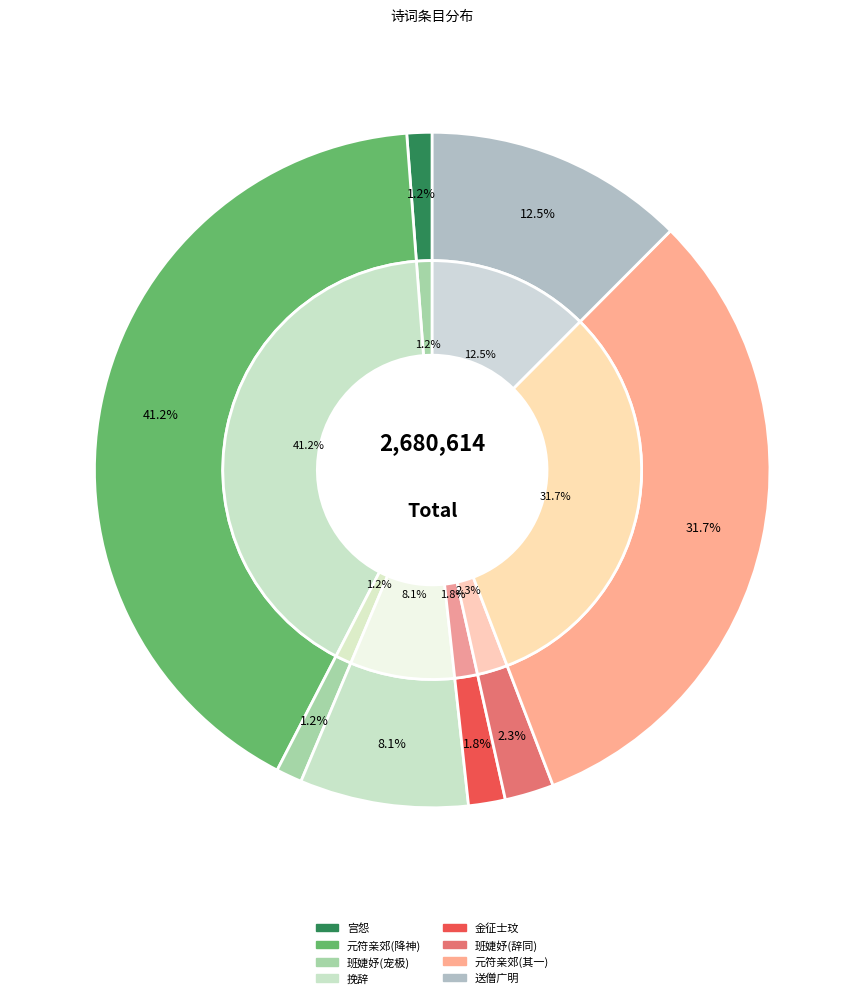

To the nearest percent, what is the difference between the largest and smallest slice percentages?

40%